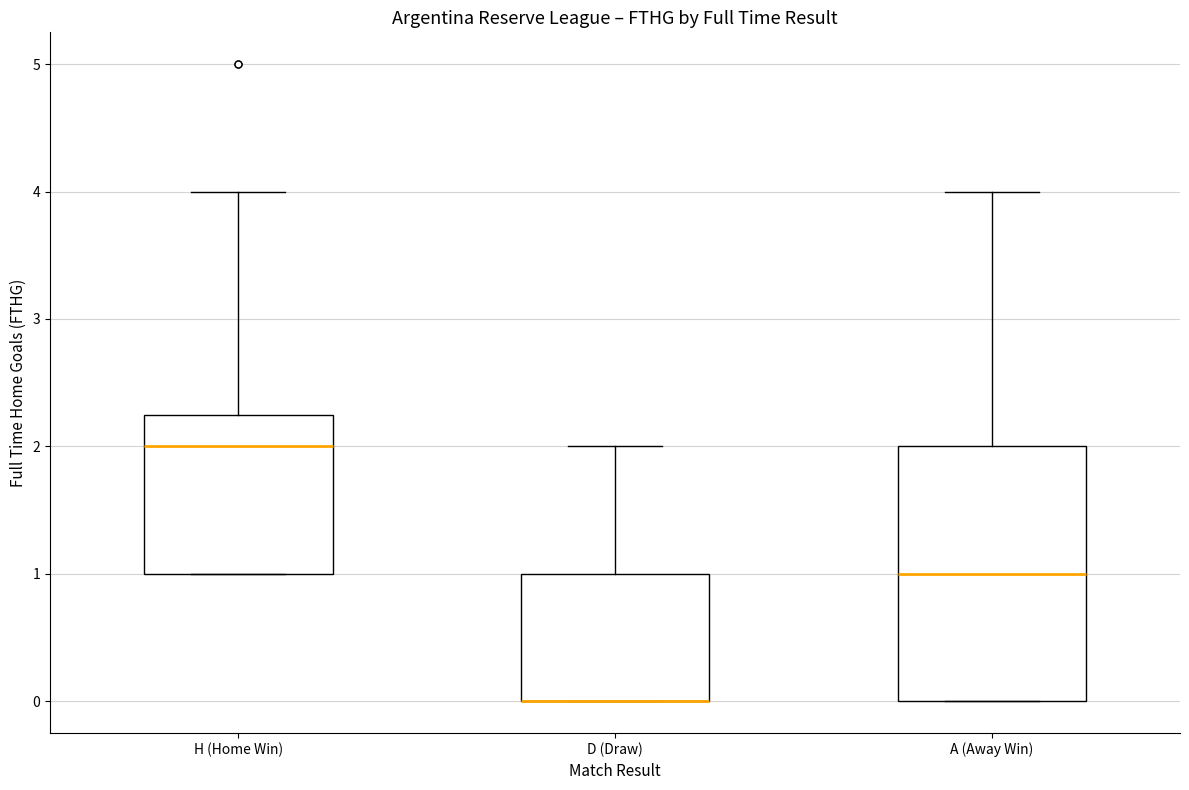

Which box is the tallest, from its lower edge to its upper edge?

A (Away Win)